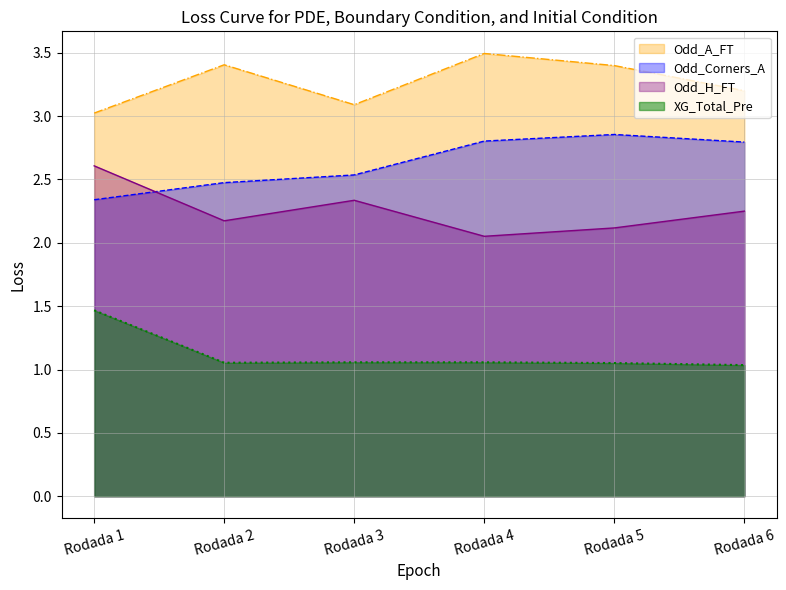

What is the value of the XG_Total_Pre point at the 2nd from the left?

1.1